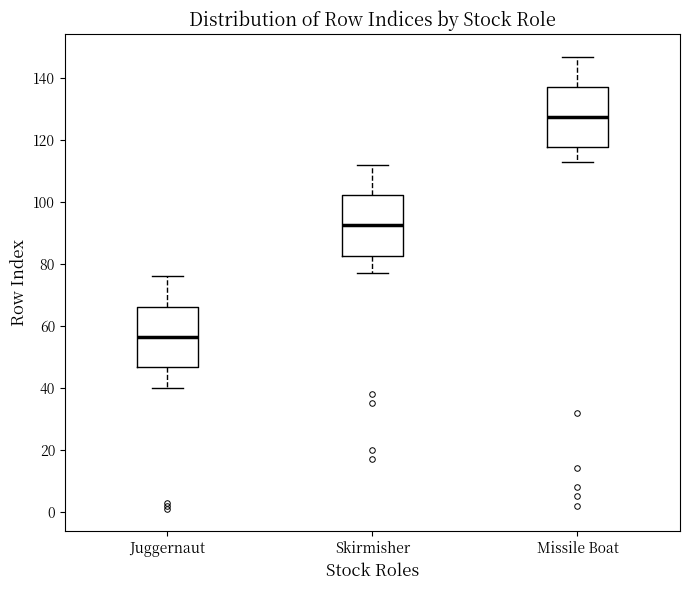

Reading left to right, transcribe this box plot: for each box, give where its median line is, the range the box spans, and where its two whiskers end, as read against the y-axis. The values are not printed on the chart, so give them approximately, as read against the axis.

Juggernaut: median 56, box 46 to 66, whiskers 40 to 76
Skirmisher: median 92, box 82 to 102, whiskers 78 to 112
Missile Boat: median 128, box 118 to 138, whiskers 114 to 148